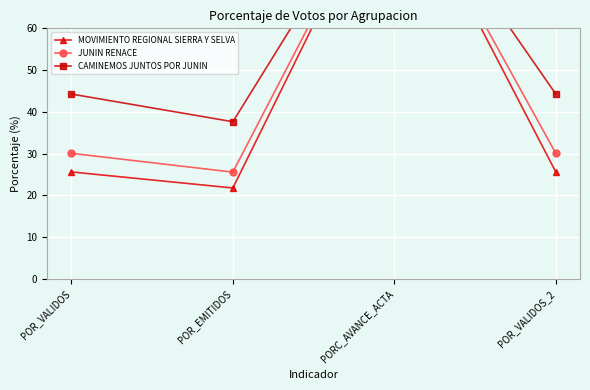

Is this an area chart (filled region under the line)?

No